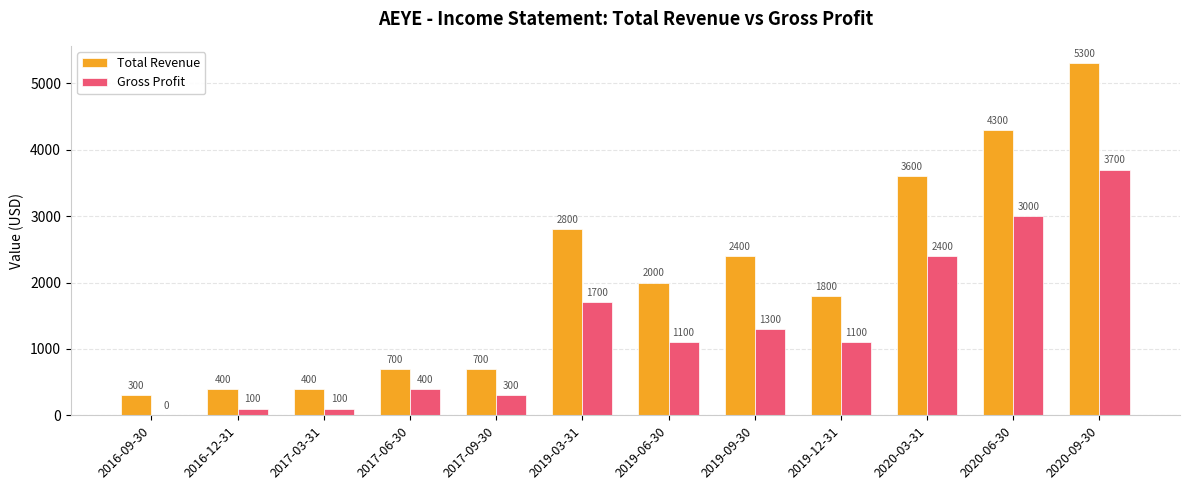

Which series changed the most between 2020-03-31 and 2020-09-30?

Total Revenue